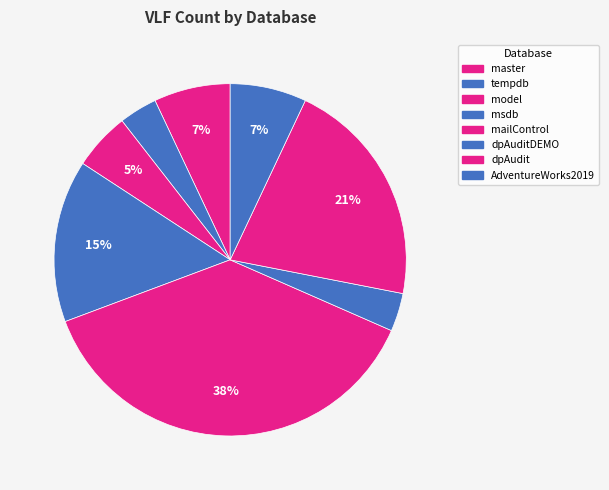

Is it true that master is 7% of the pie?

True